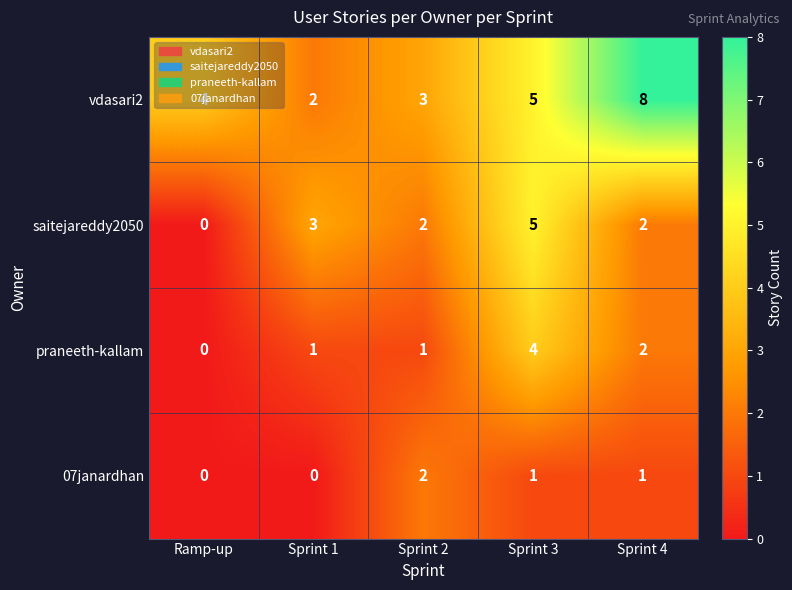

At which category is the sum across all series the highest?

Sprint 3